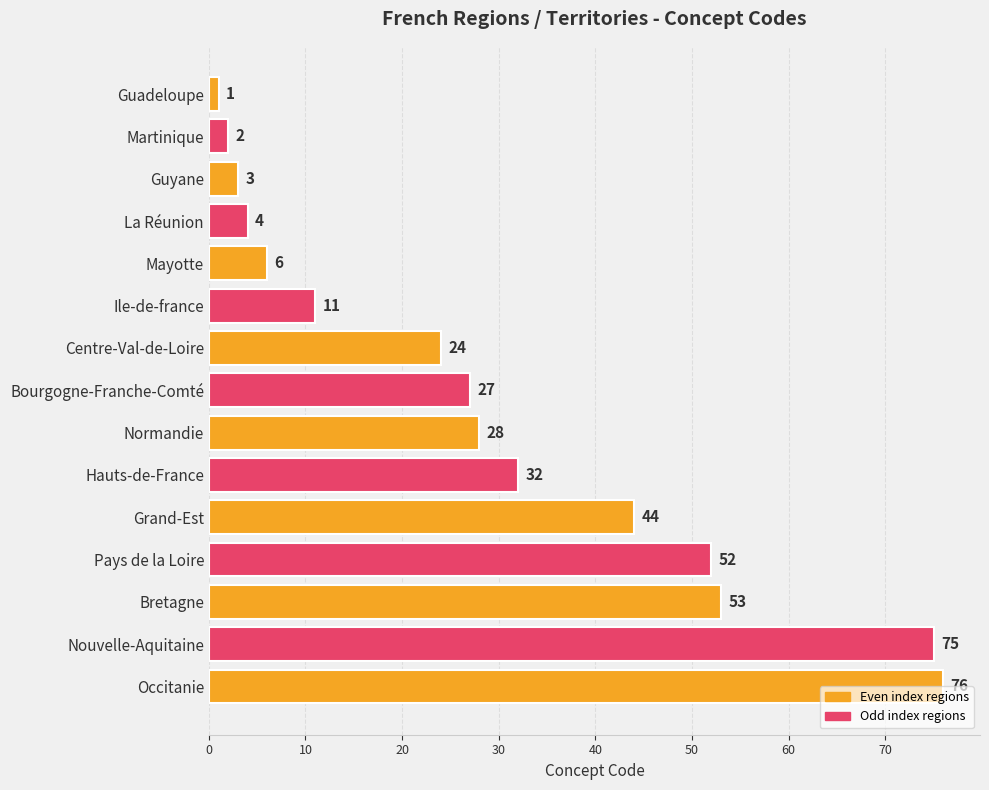

What is the difference between the second highest and minimum values?

74